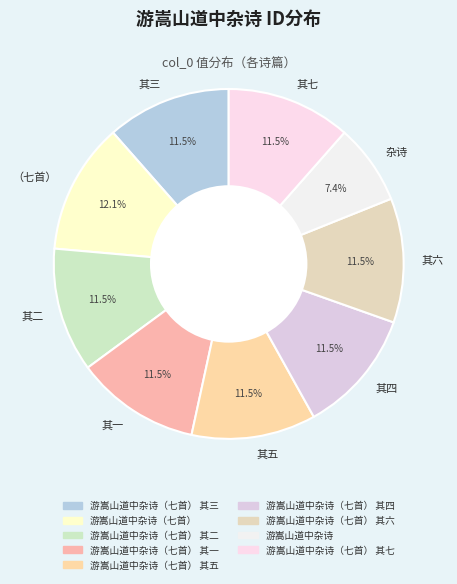

Is there a majority slice in this chart?

No